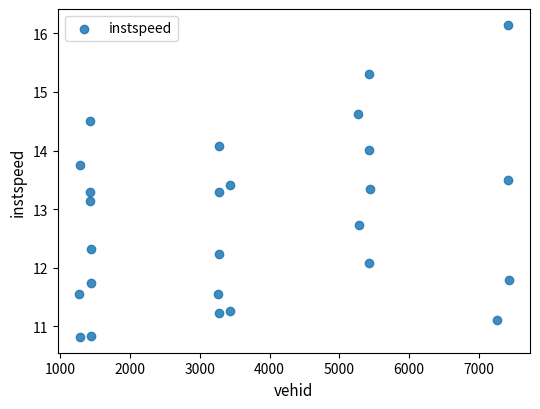

What is the range of X values (max minus min)?

6159.0